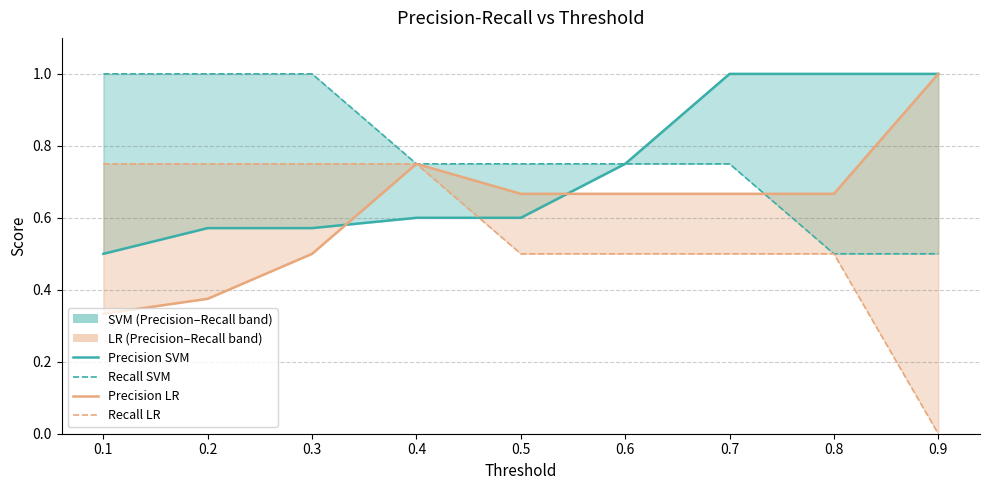

What are all the series names shown in the legend?

Precision SVM, Recall SVM, Precision LR, Recall LR